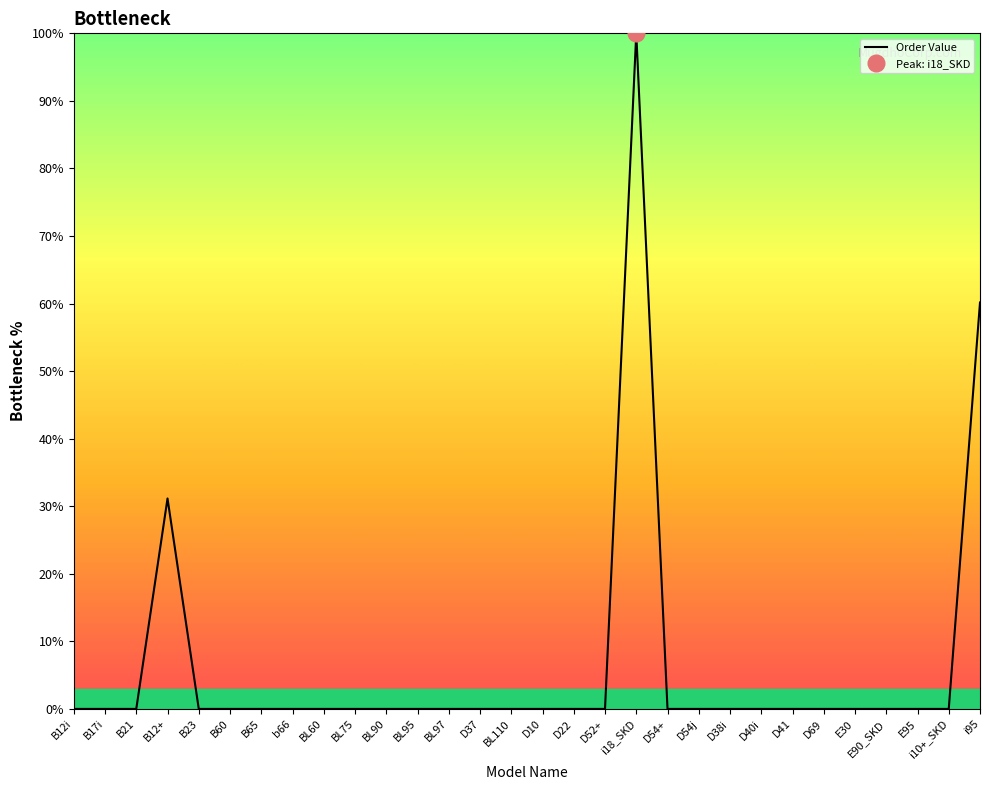

Reading right to left, what are all the values shown in this chart?

i95=60.2	i10+_SKD=0.0	E95=0.0	E90_SKD=0.0	E30=0.0	D69=0.0	D41=0.0	D40i=0.0	D38i=0.0	D54j=0.0	D54+=0.0	i18_SKD=100.0	D52+=0.0	D22=0.0	D10=0.0	BL110=0.0	D37=0.0	BL97=0.0	BL95=0.0	BL90=0.0	BL75=0.0	BL60=0.0	b66=0.0	B65=0.0	B60=0.0	B23=0.0	B12+=31.1	B21=0.0	B17i=0.0	B12i=0.0